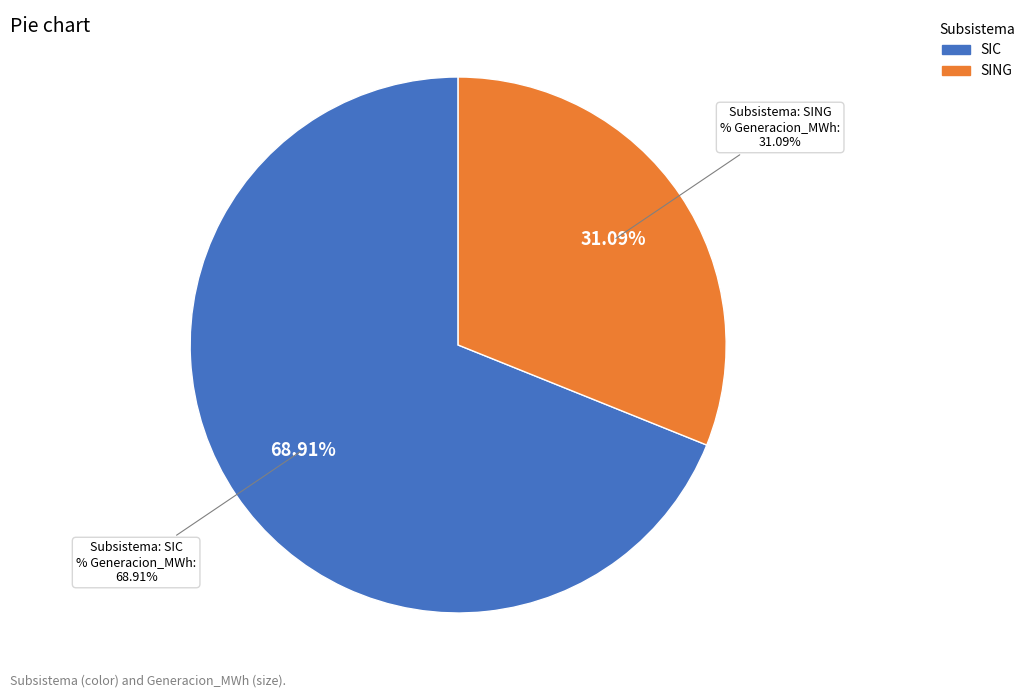

Count the number of slices in the pie.

2